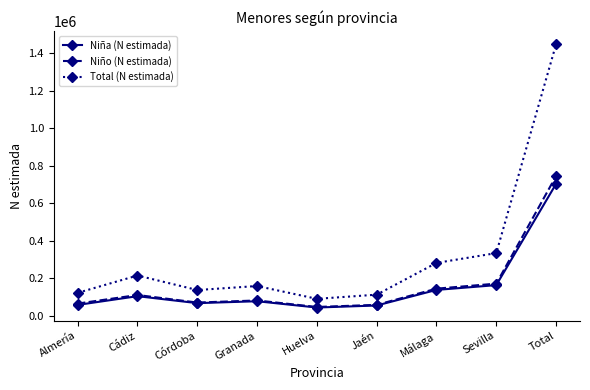

Is it true that Niña (N estimada) equals 703148 at Total?

True